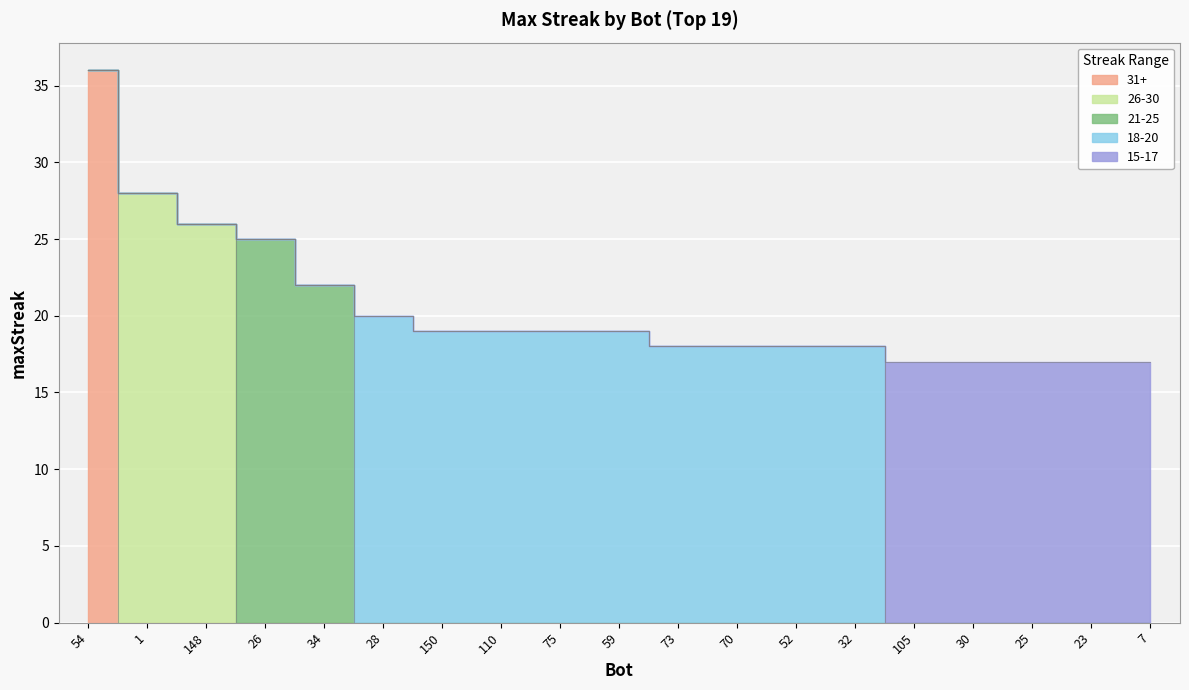

What is the difference between the second highest and second lowest values?

11